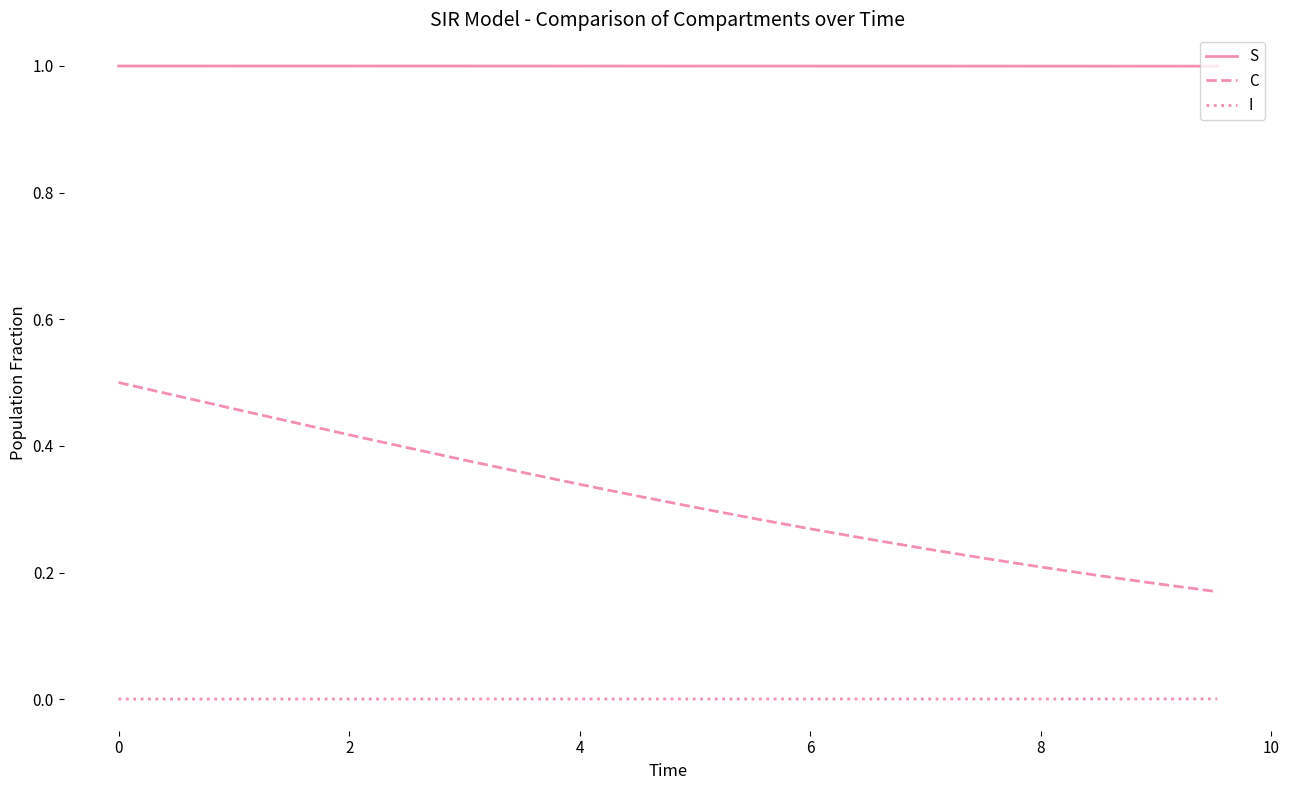

Which series has the largest range (max minus min)?

C